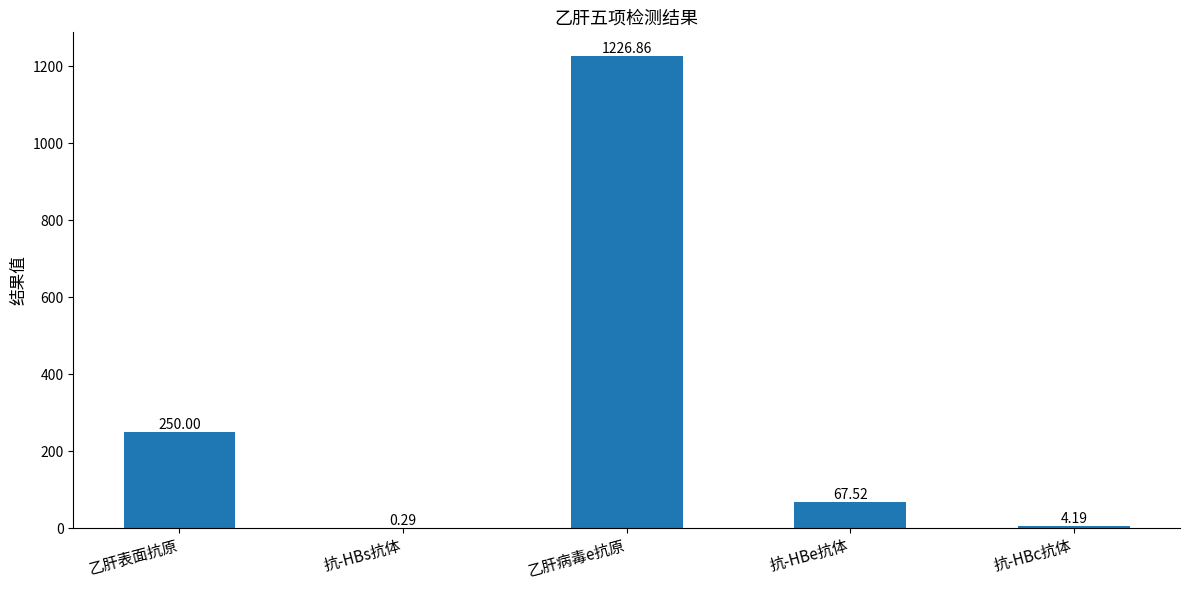

What is the change in value from 抗-HBs抗体 to 乙肝病毒e抗原?

+1226.6